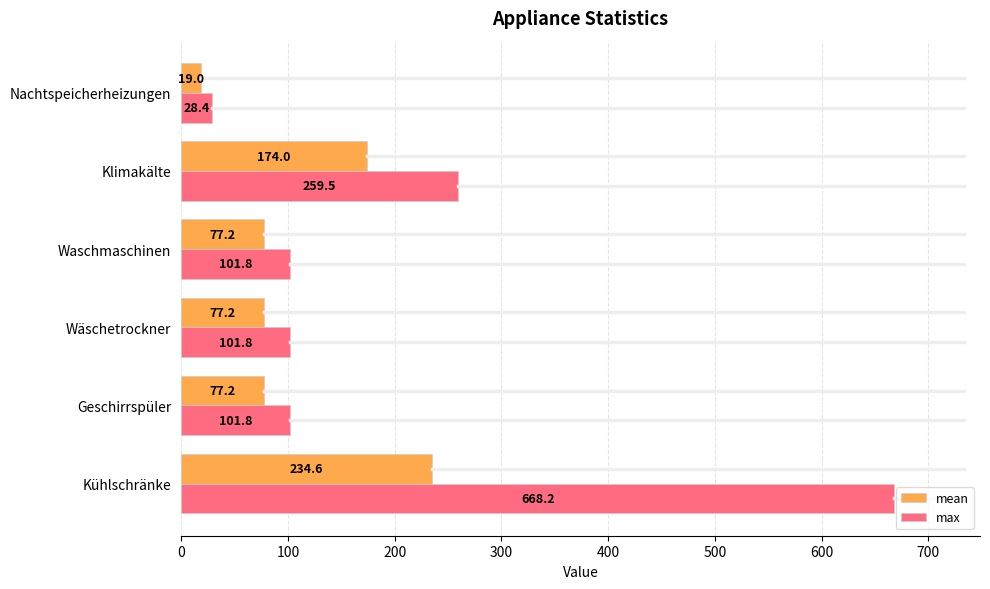

What is the approximate value of mean at Geschirrspüler?

77.2